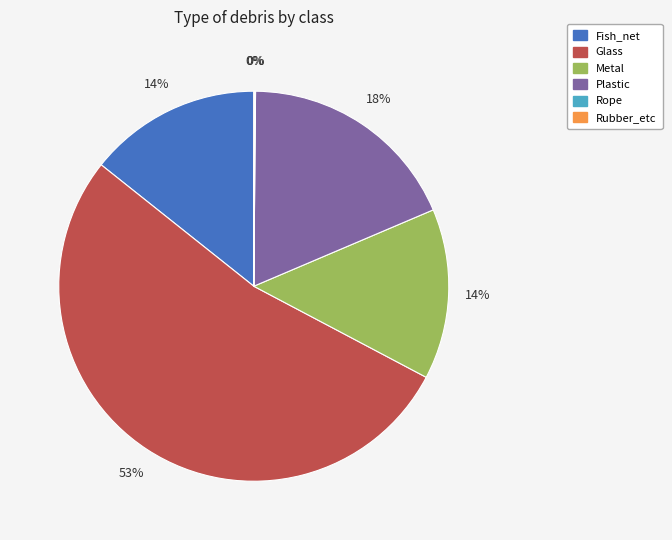

Approximately how many times larger is the value at Metal compared to Glass?

0.3